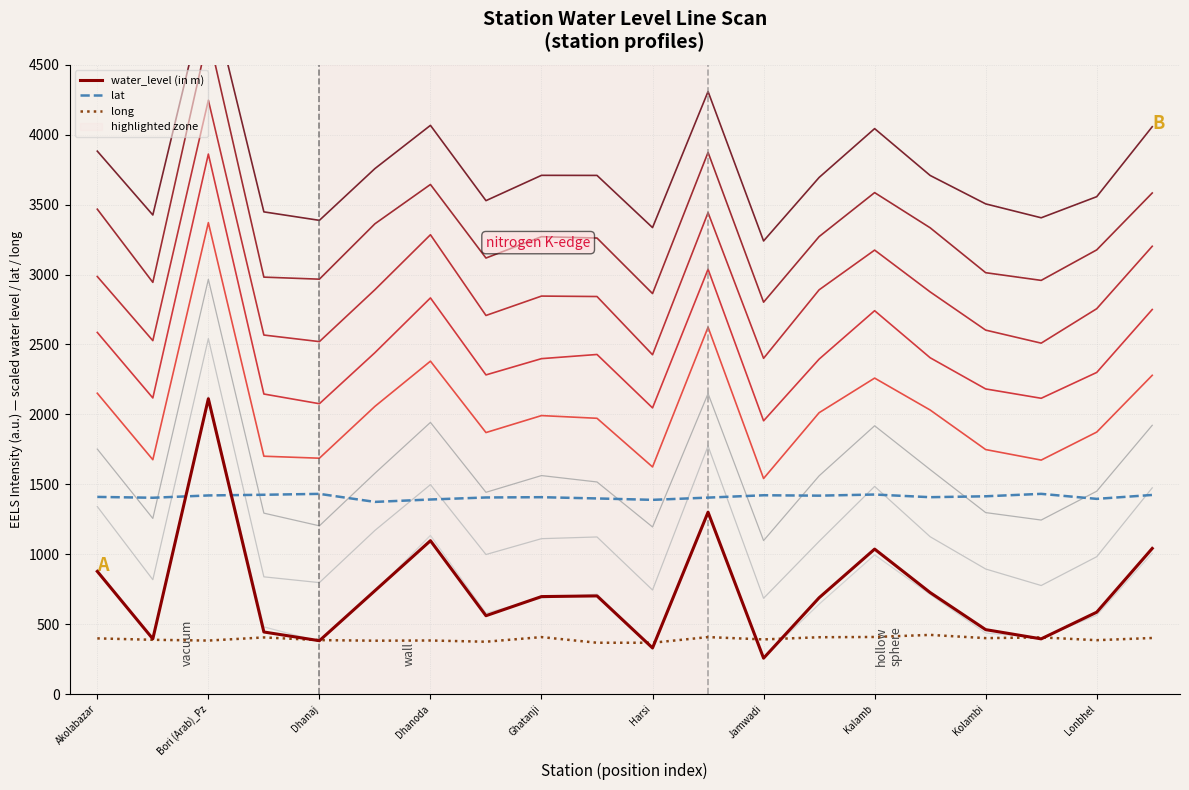

What position from the right is Harsi?

10